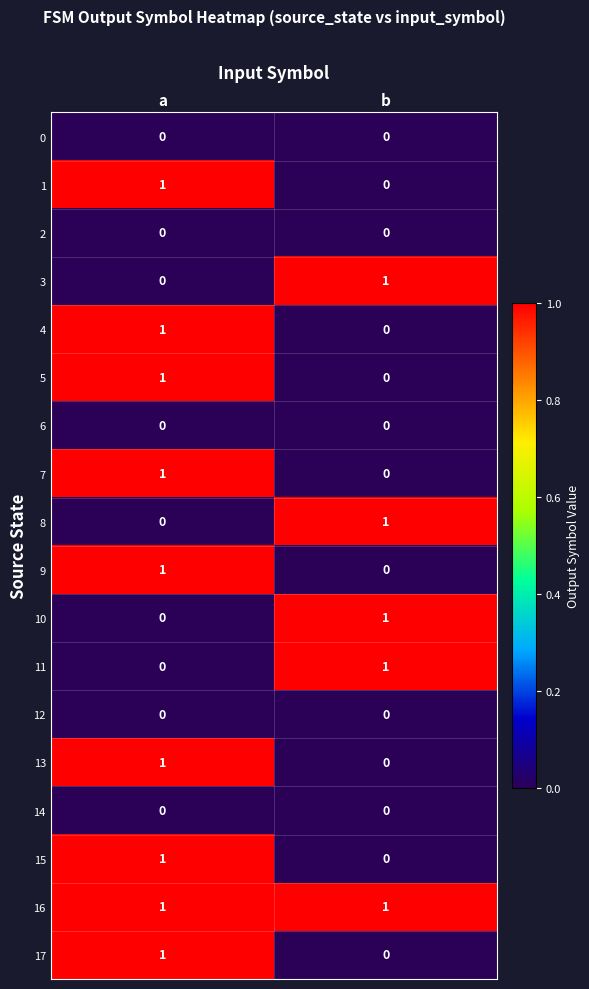

At which category is the sum across all series the highest?

a